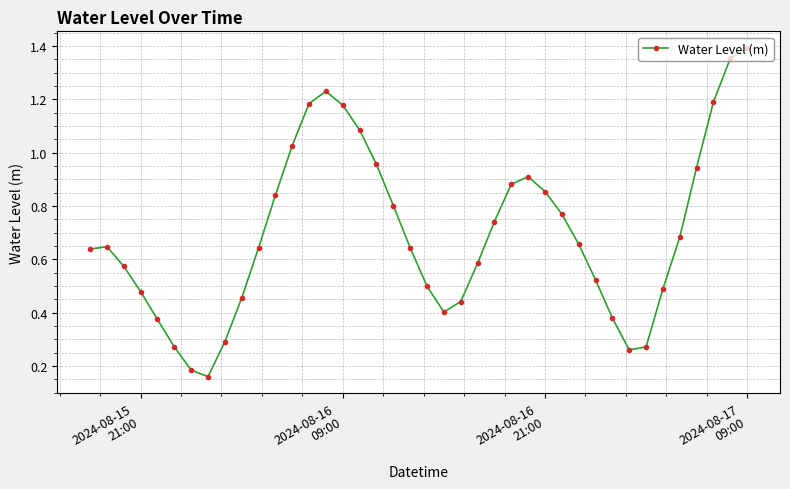

How many interior local valleys (lower than both neighbors) does the data have?

3